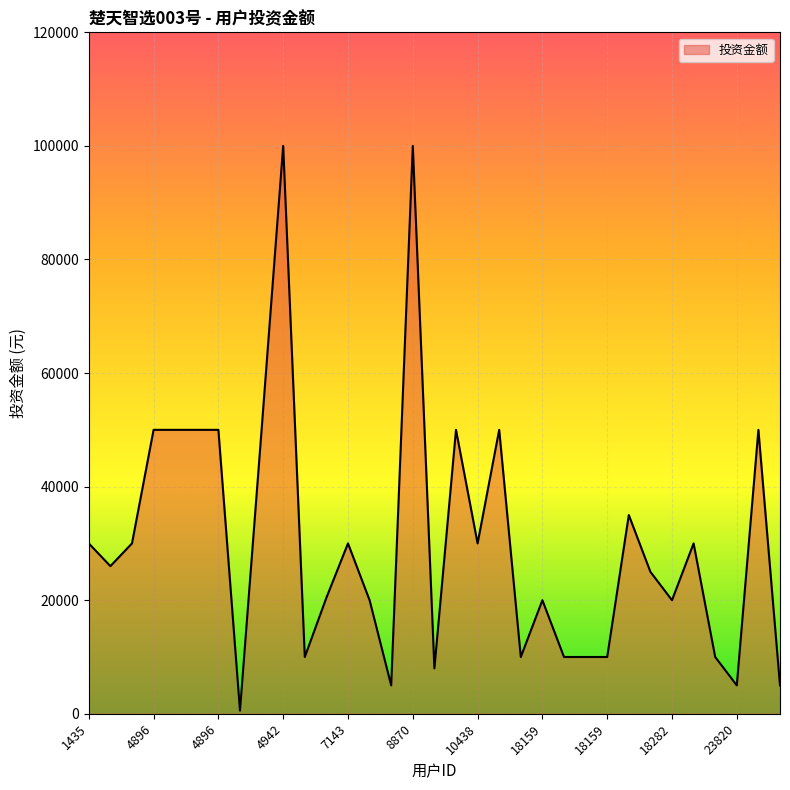

What is the difference between the maximum and minimum values?

99439